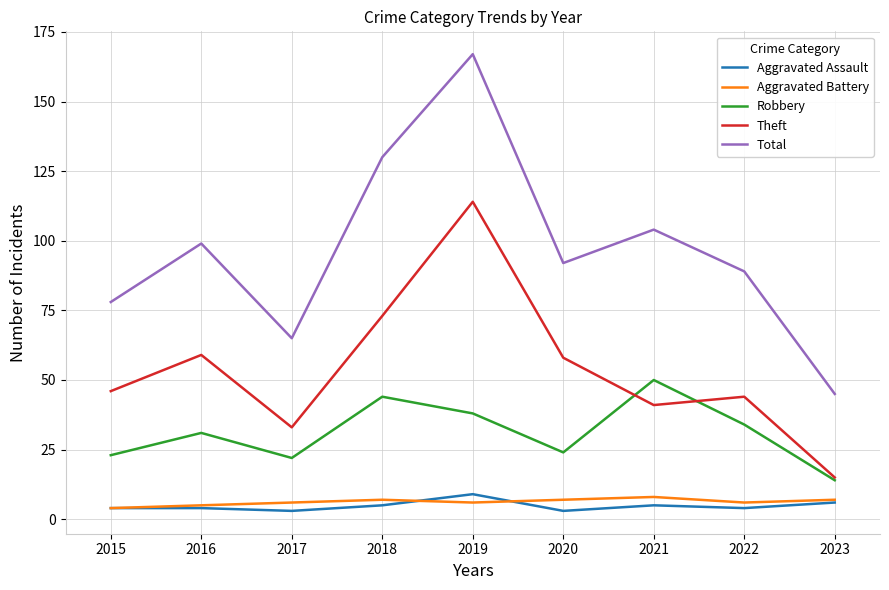

Which series has the largest range (max minus min)?

Total